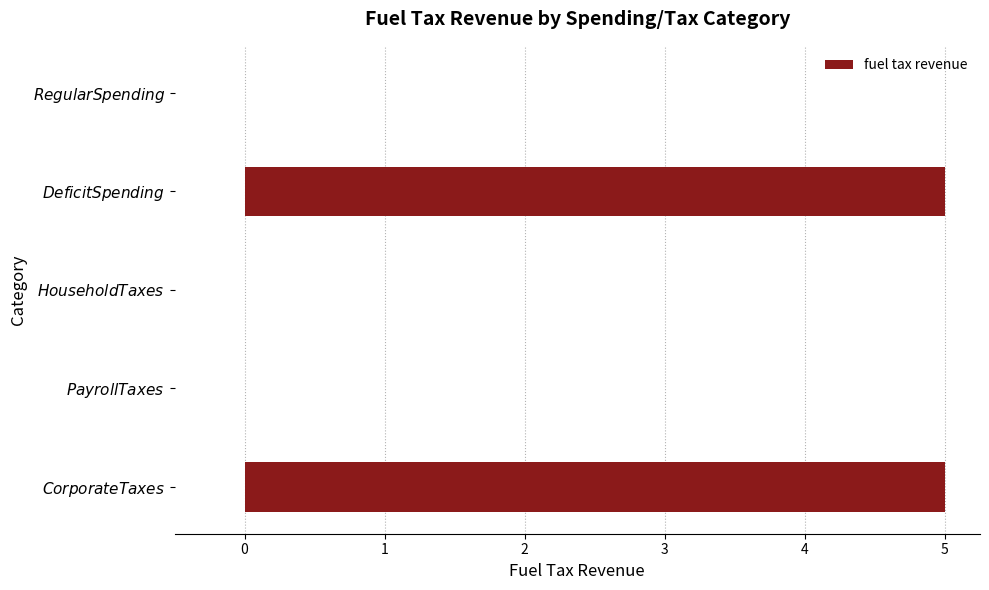

What is the sum of all values?

10